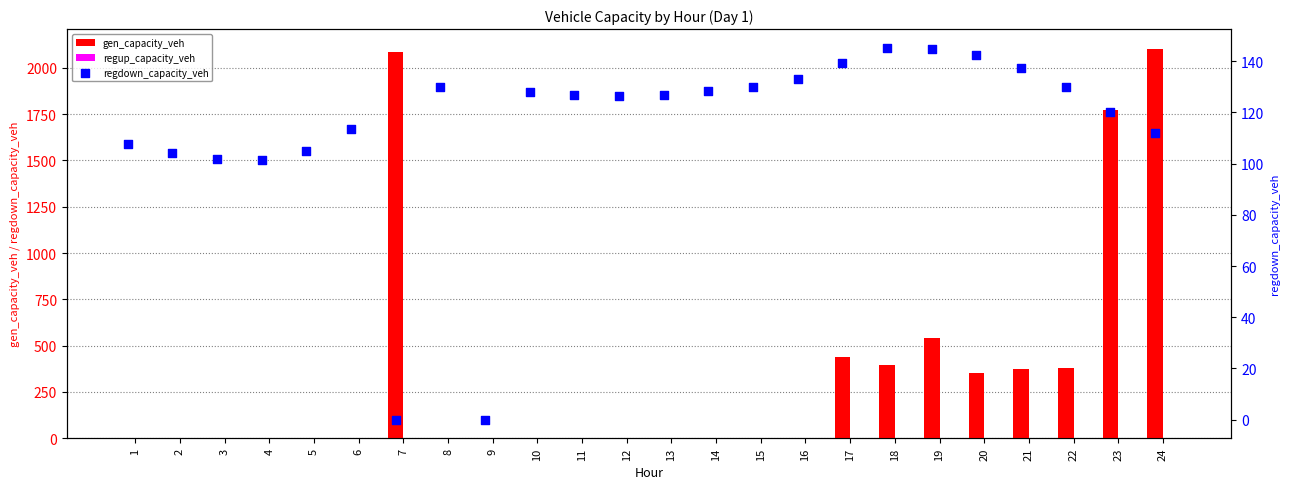

At which category is the sum across all series the highest?

24